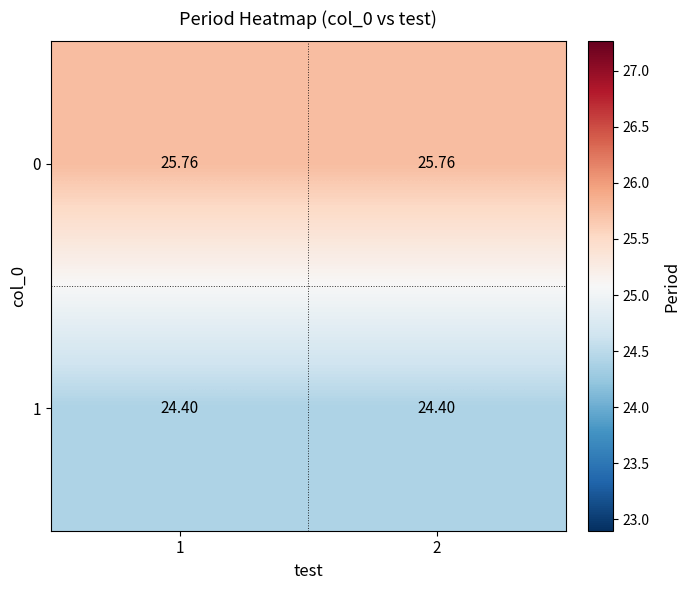

Is the value of 1 at 1 greater than the value of 0 at 2?

No